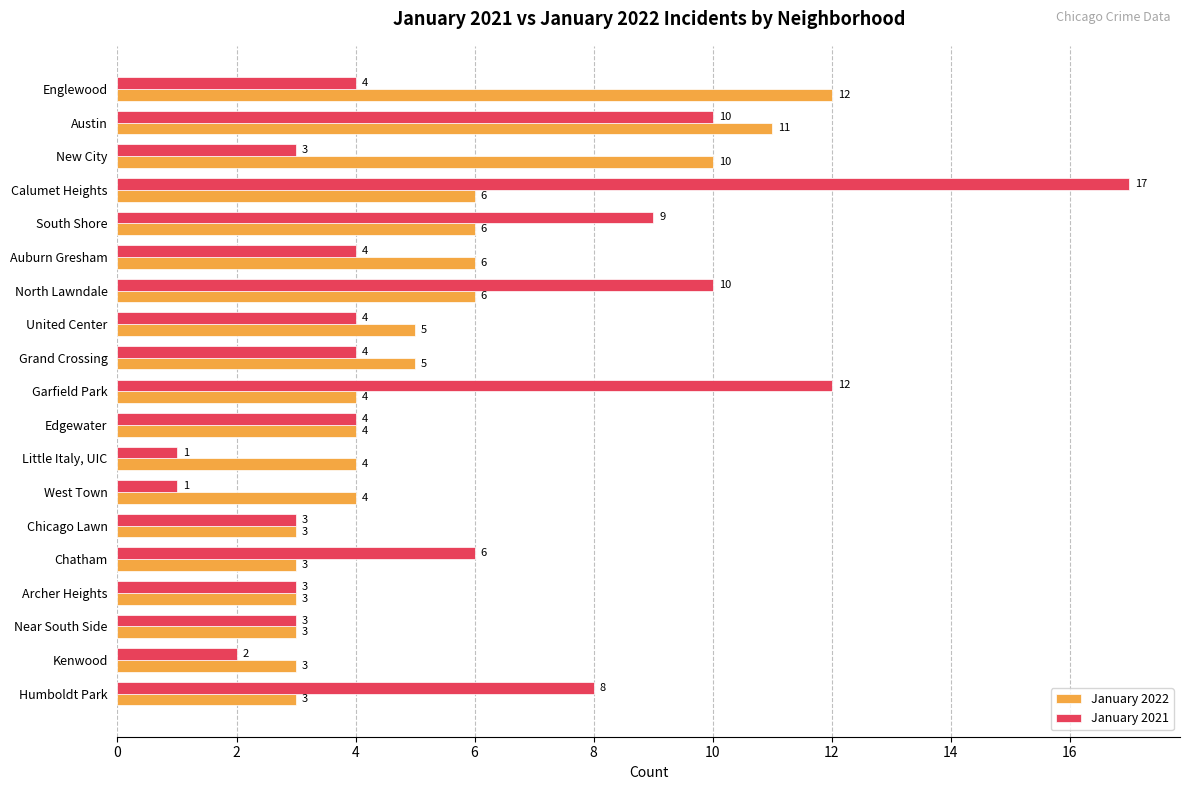

What is the difference between the maximum and minimum values in the January 2022 series?

9